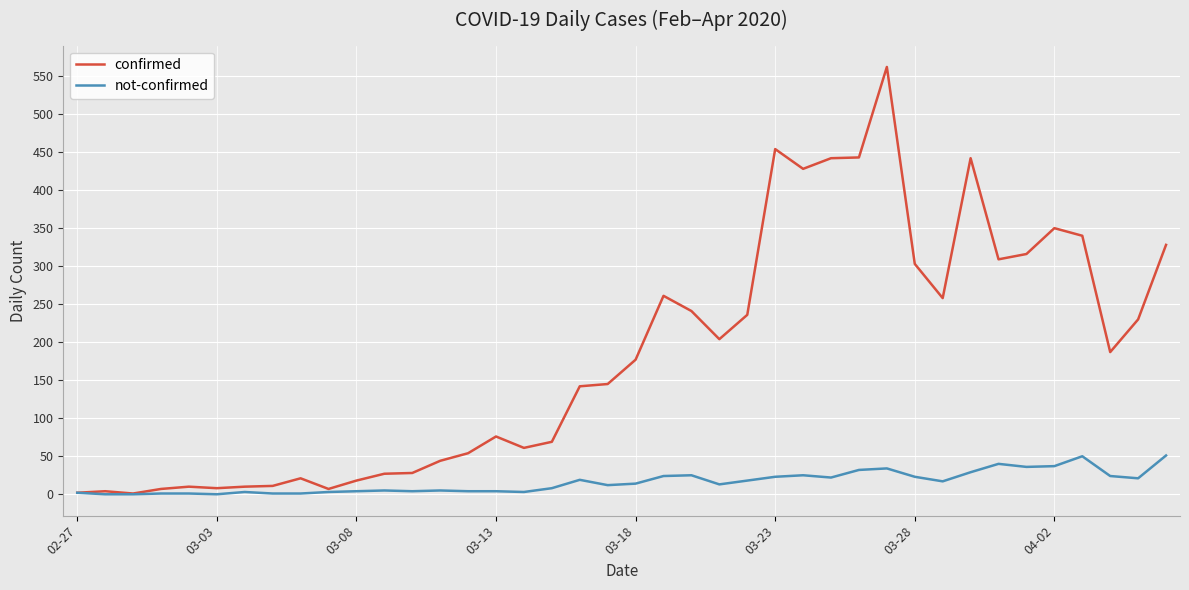

What is the highest value of the confirmed series?

562